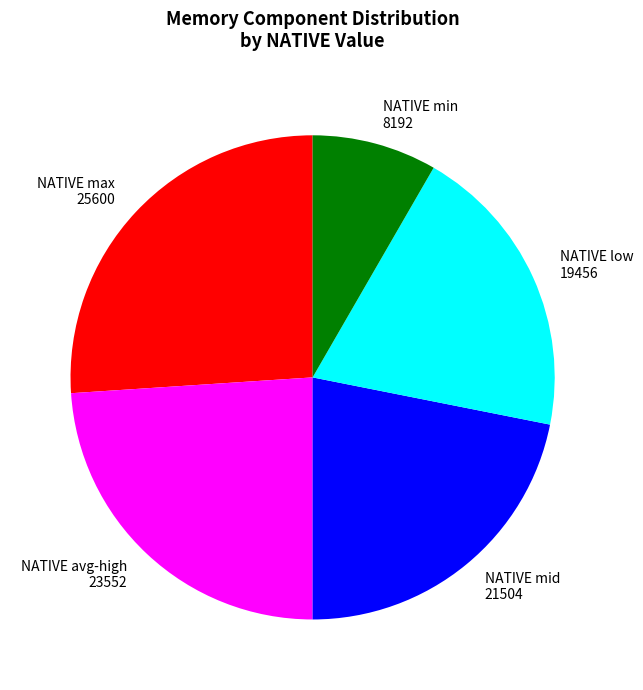

What is the ratio of the value at NATIVE low 19456 to the value at NATIVE min 8192?

2.4